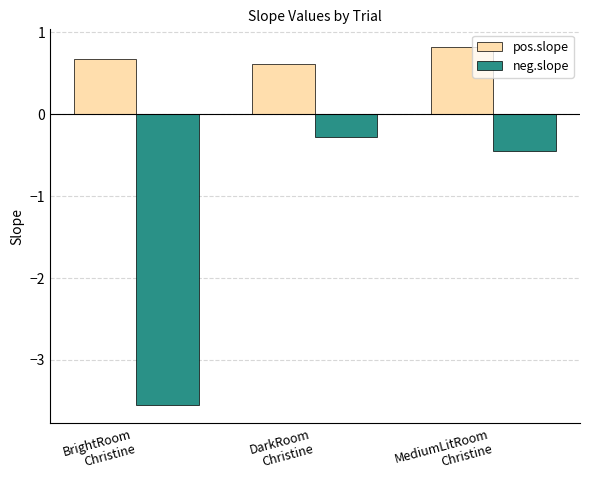

Are the bars grouped side by side (vs. stacked)?

Yes